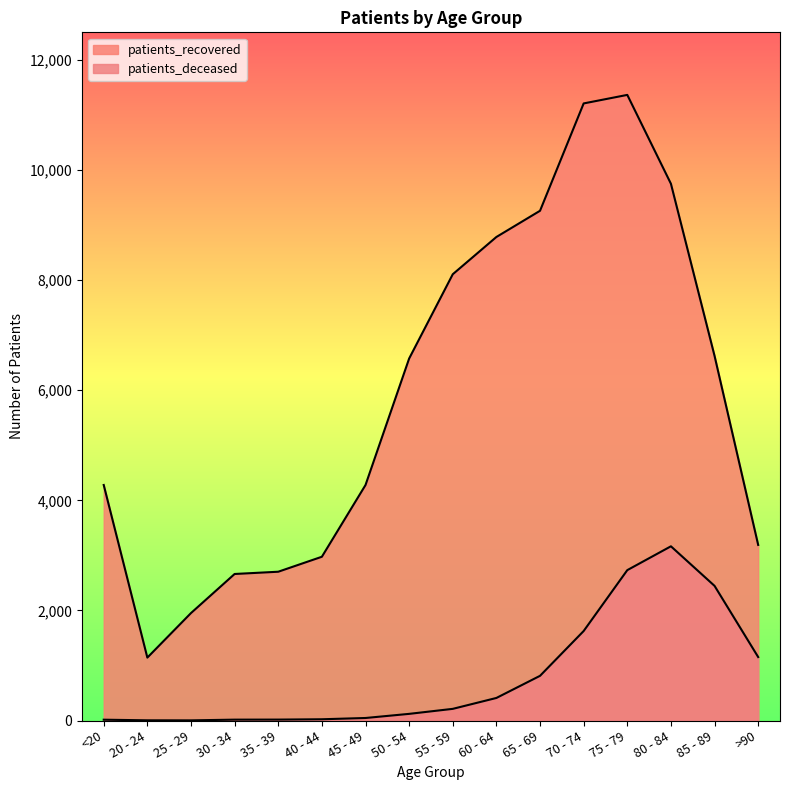

What is the average value of the patients_deceased series?

800